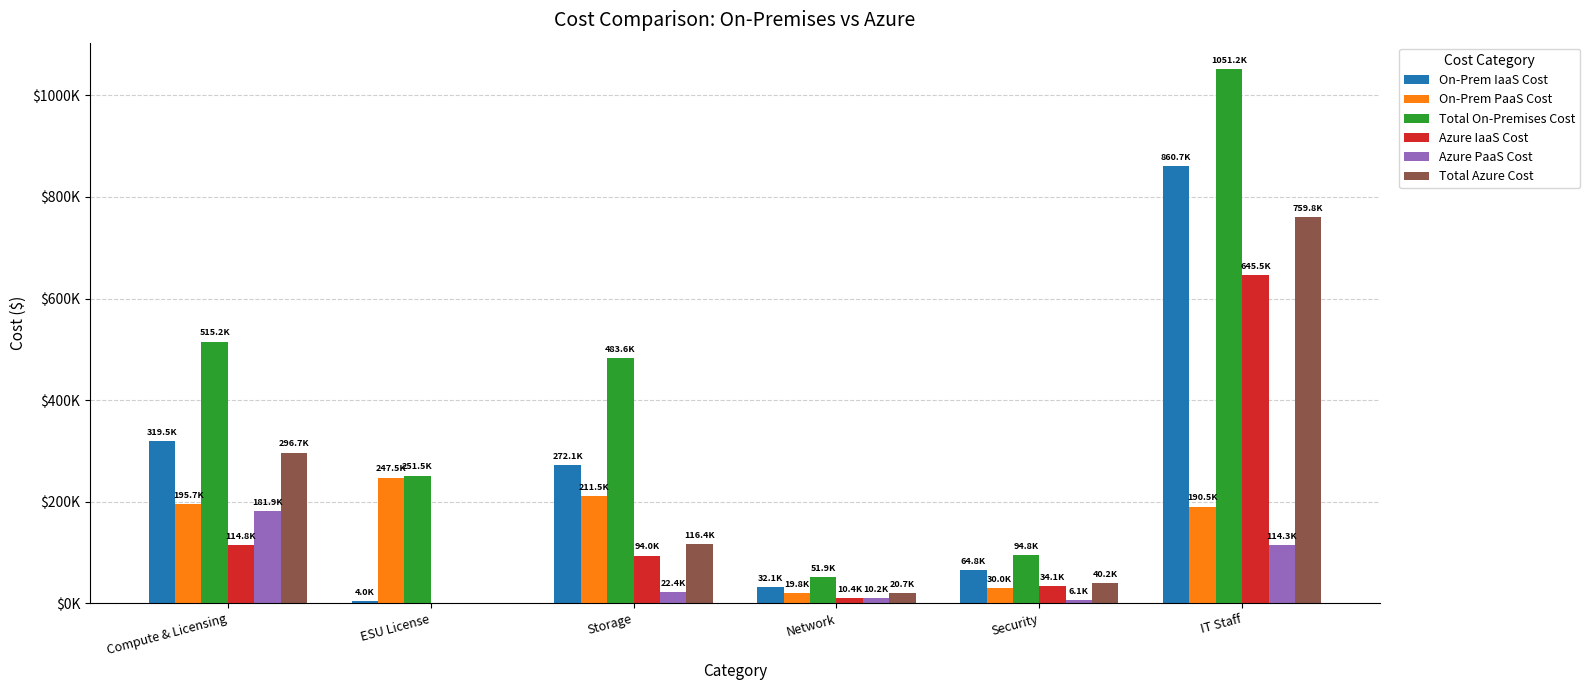

What are all the series names shown in the legend?

On-Prem IaaS Cost, On-Prem PaaS Cost, Total On-Premises Cost, Azure IaaS Cost, Azure PaaS Cost, Total Azure Cost